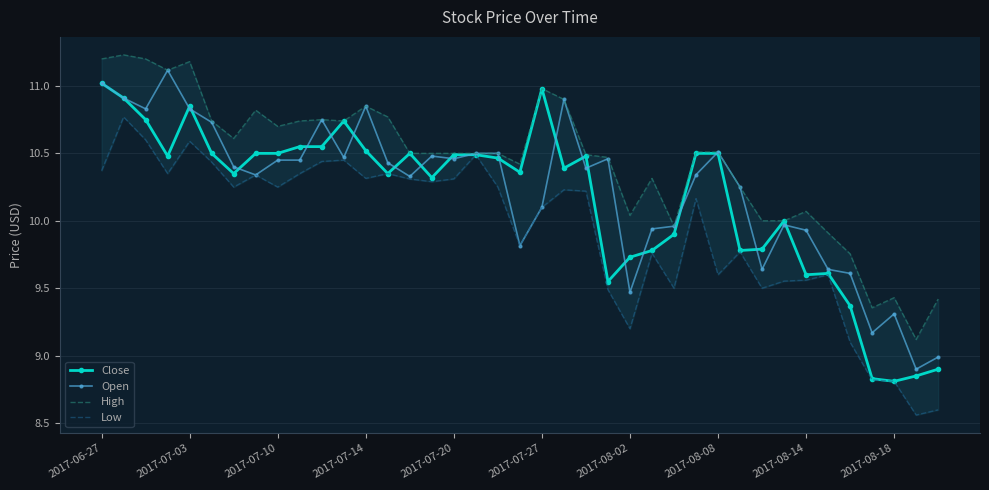

True or false: Close has more than 2 points higher than both neighbors.

True